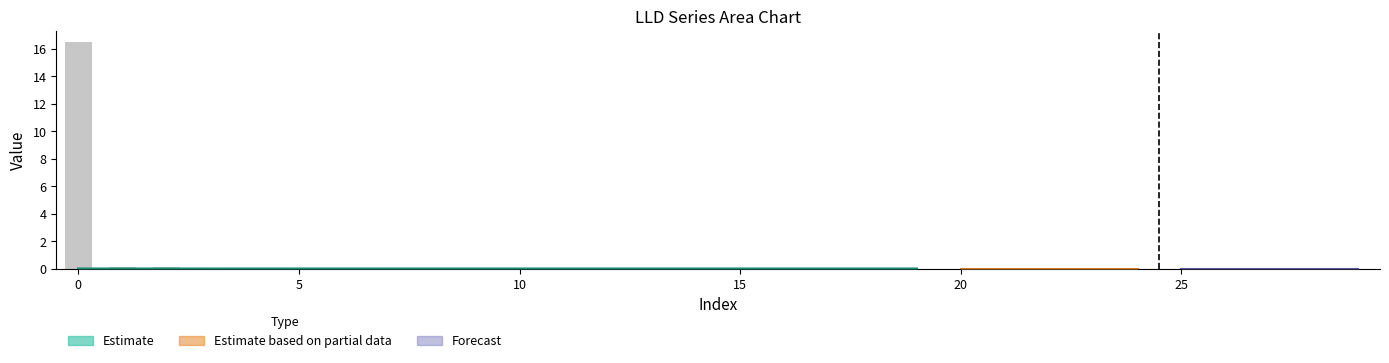

The chart shows a value of 0.0 at 5. True or false?

True